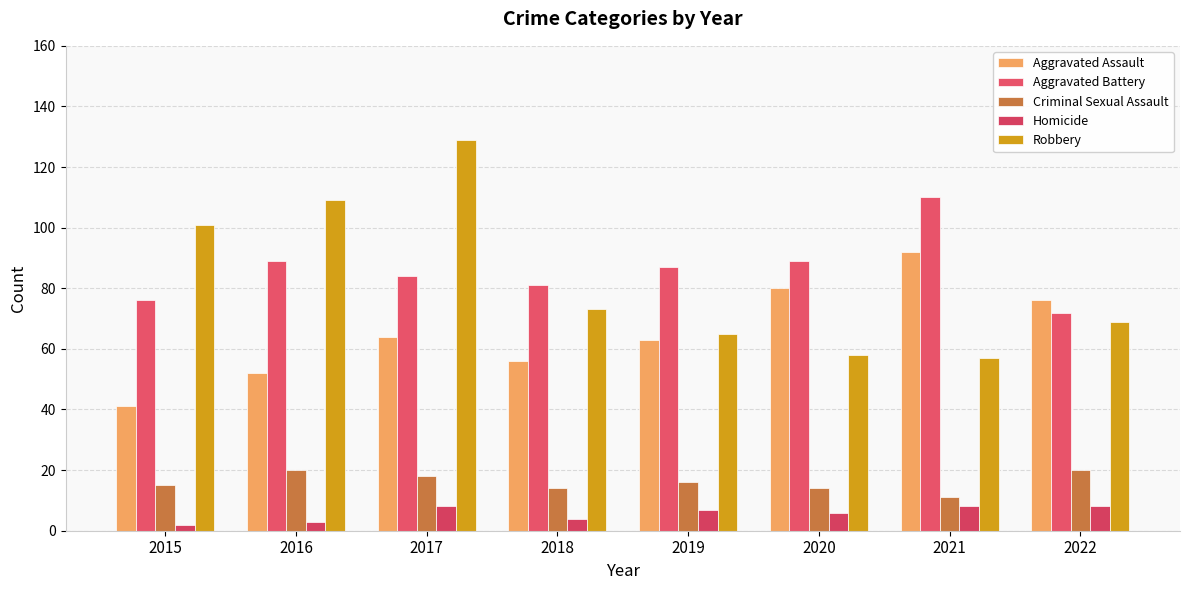

Where is Homicide nearest to the value 5?

2018